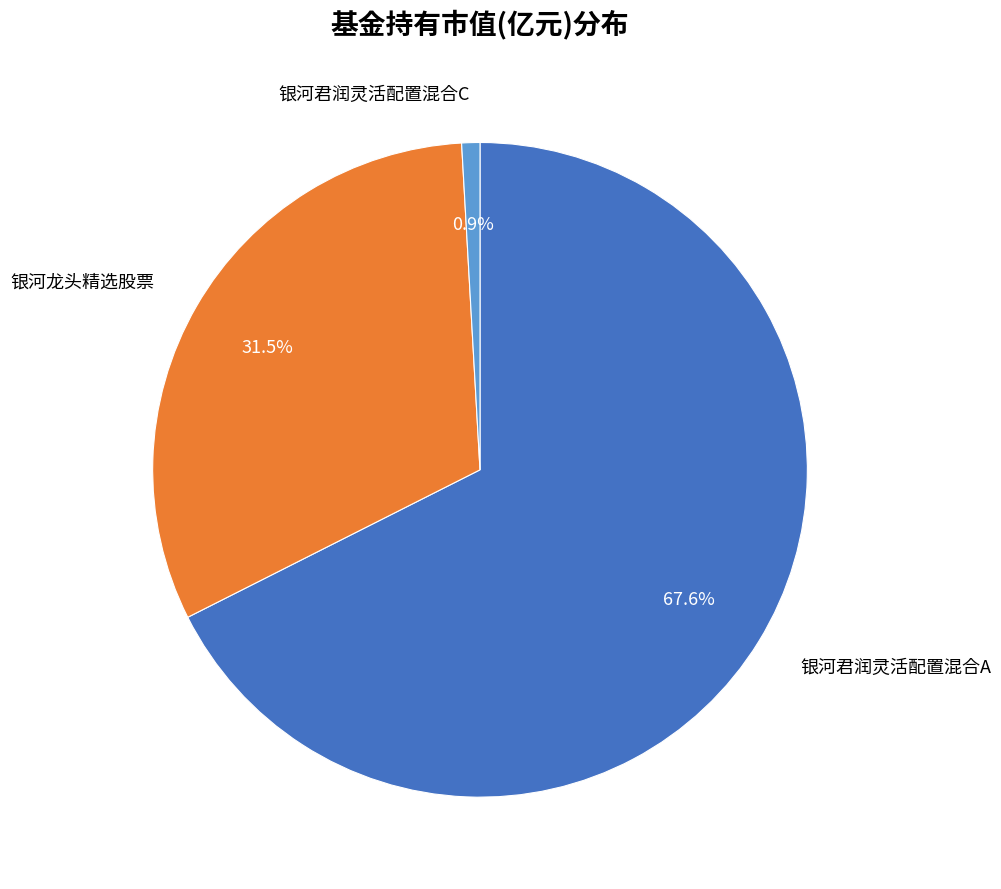

Is there a majority slice in this chart?

Yes